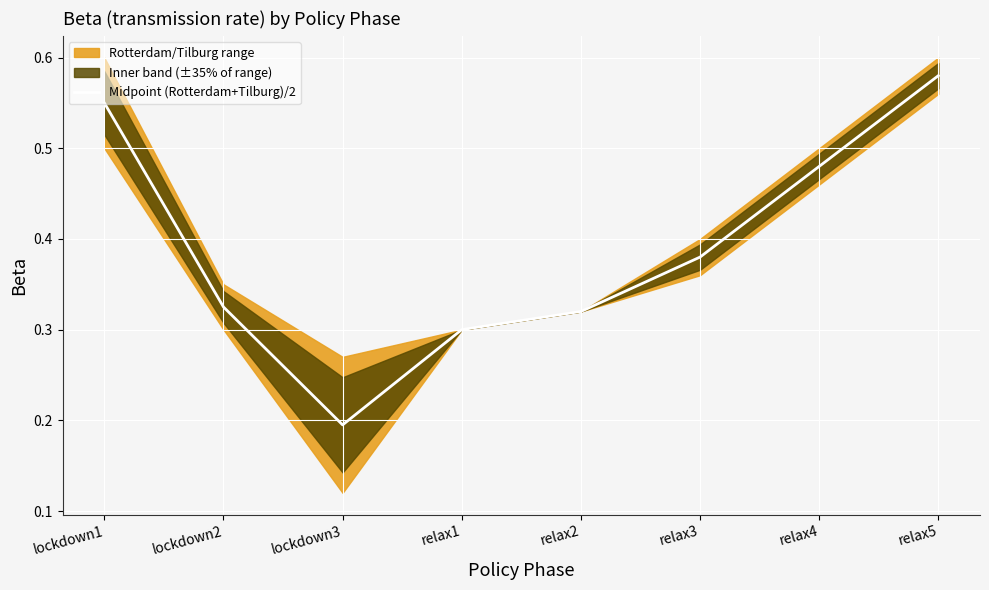

List the labels in order of value, largest first.

relax5, lockdown1, relax4, relax3, lockdown2, relax2, relax1, lockdown3